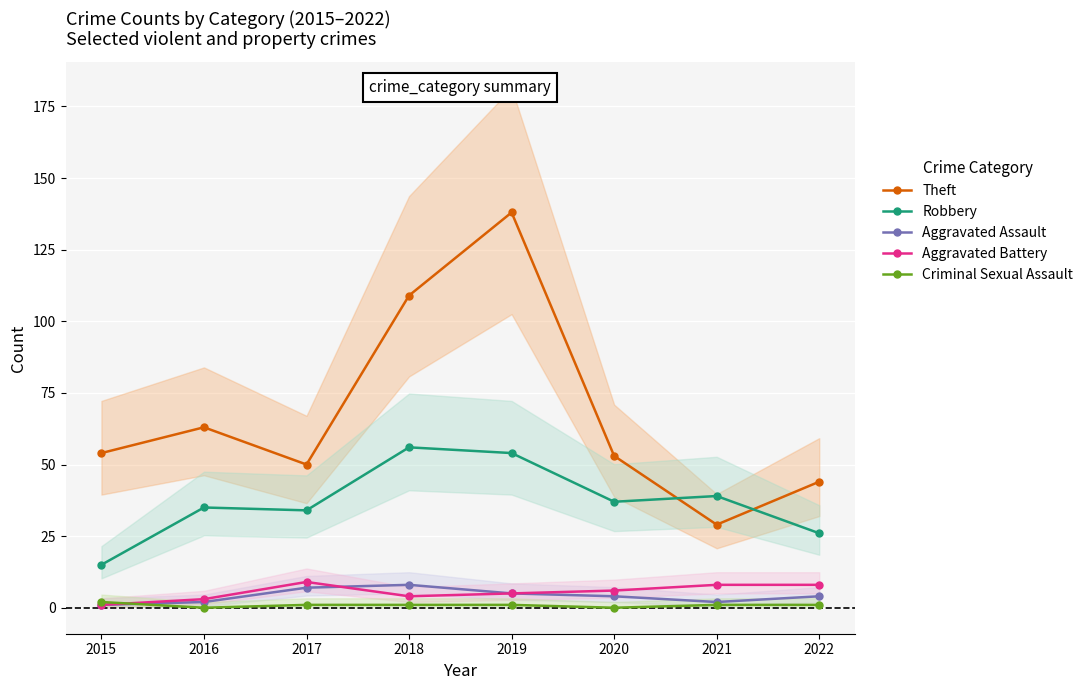

How many data points in Aggravated Assault are above 4?

3